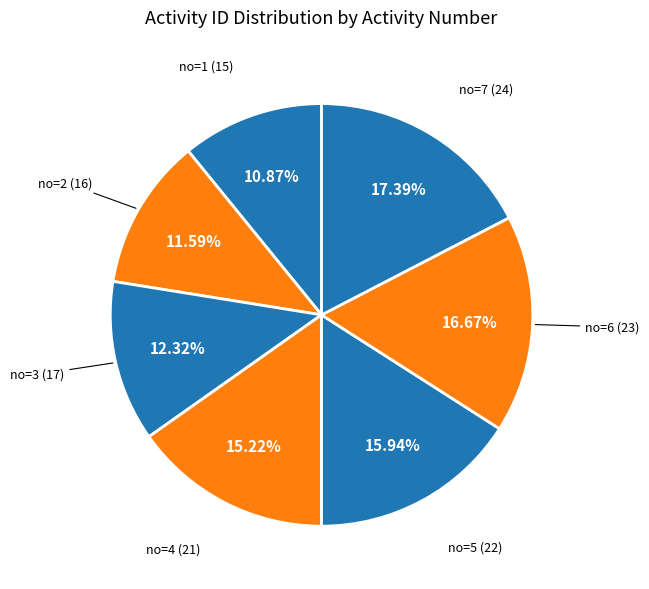

How many slices are in this pie chart?

7